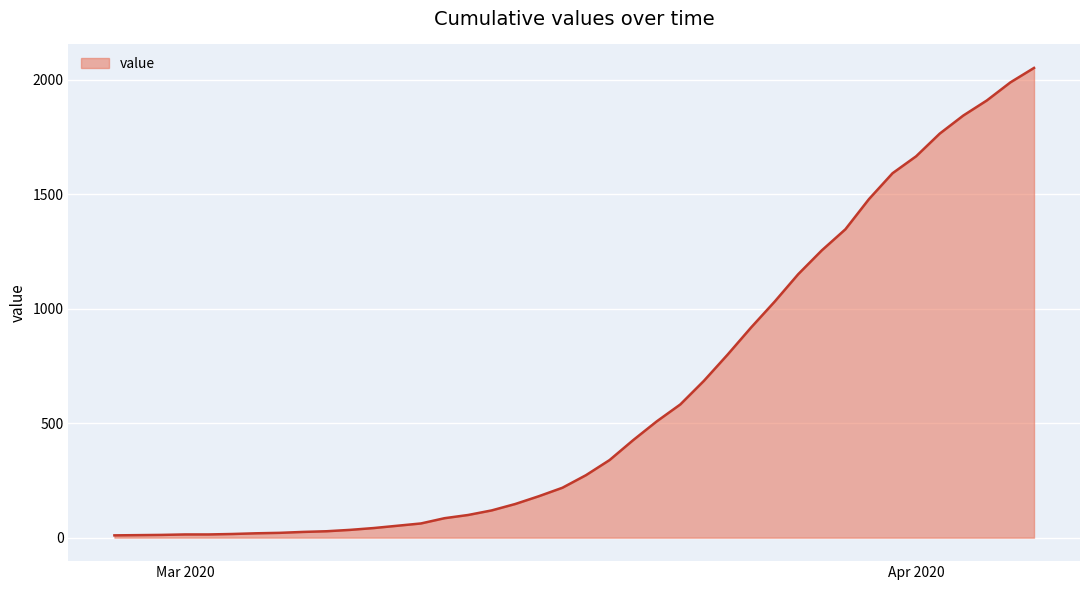

What is the difference between the maximum and minimum values?

2042